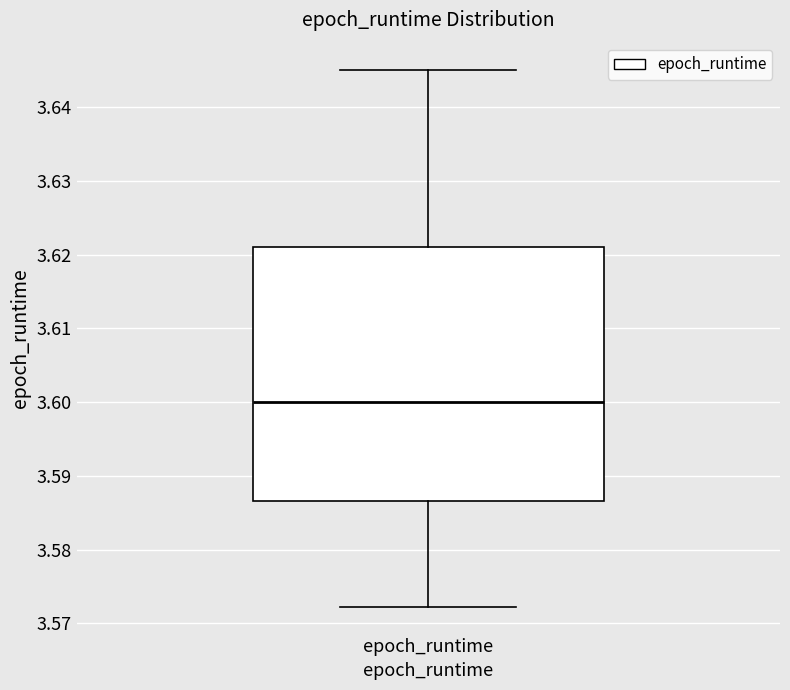

Where does the lower whisker of the box for epoch_runtime end on the y-axis? The values are not printed on the chart, so give them approximately, as read against the axis.

3.572